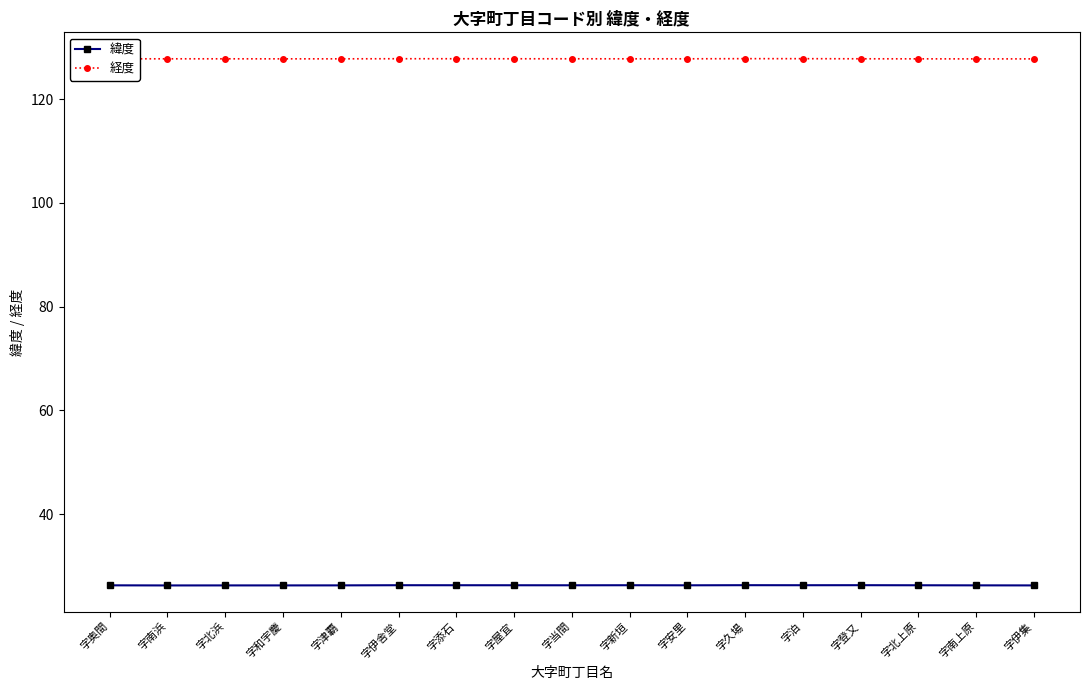

List the series in order of their peak value, lowest first.

緯度, 経度